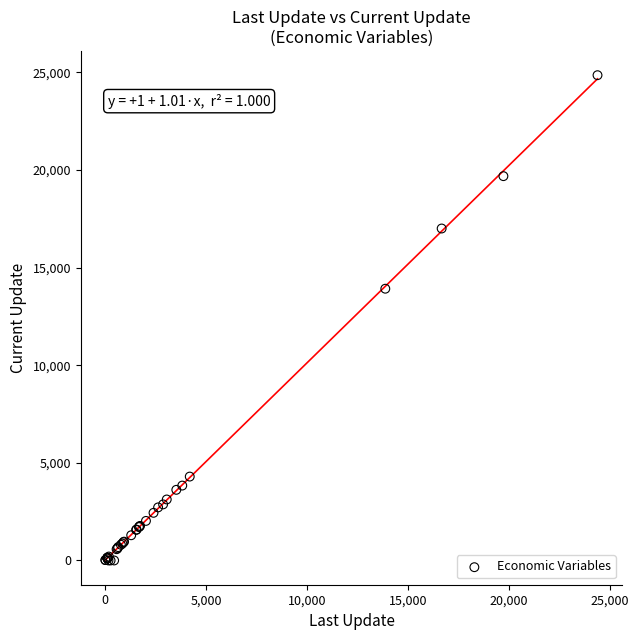

What Y value in the scatter plot is closest to 12425?

13916.9